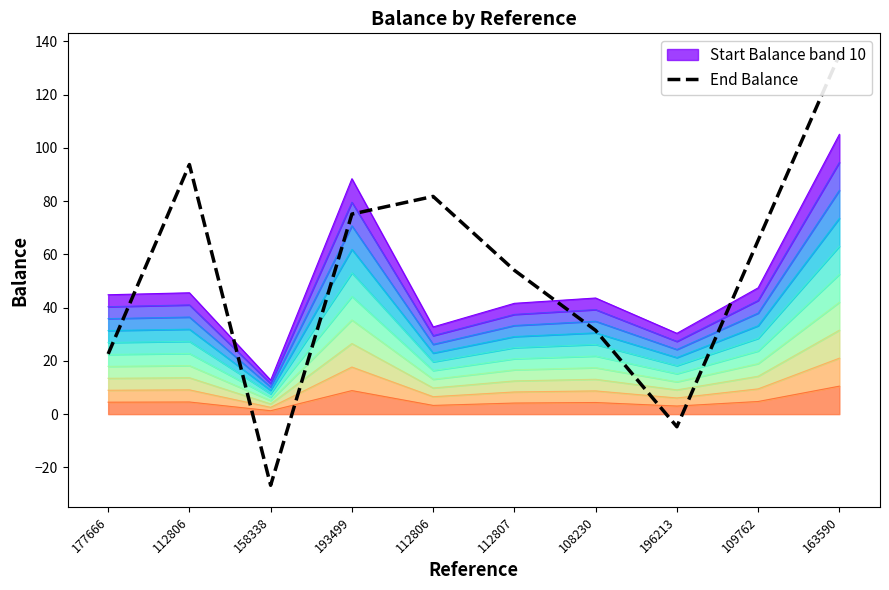

Reading left to right, list all the values displayed in this chart.

22.6	93.8	-26.7	75.2	81.8	54.0	31.4	-4.7	65.3	135.0